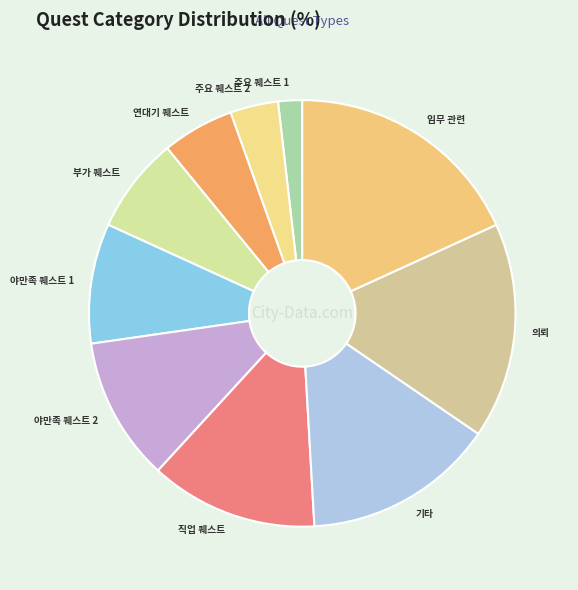

Do 주요 퀘스트 1 and 의뢰 together represent more than half of the pie?

No